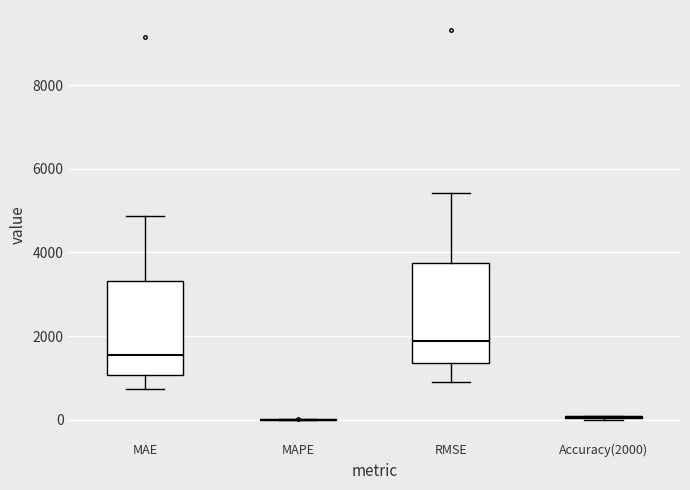

Reading left to right, transcribe this box plot: for each box, give where its median line is, the range the box spans, and where its two whiskers end, as read against the y-axis. The values are not printed on the chart, so give them approximately, as read against the axis.

MAE: median 1600, box 1000 to 3400, whiskers 800 to 4800
MAPE: box collapsed to a line at 0, whiskers 0 to 0
RMSE: median 1800, box 1400 to 3800, whiskers 800 to 5400
Accuracy(2000): box collapsed to a line at 0, whiskers 0 to 200